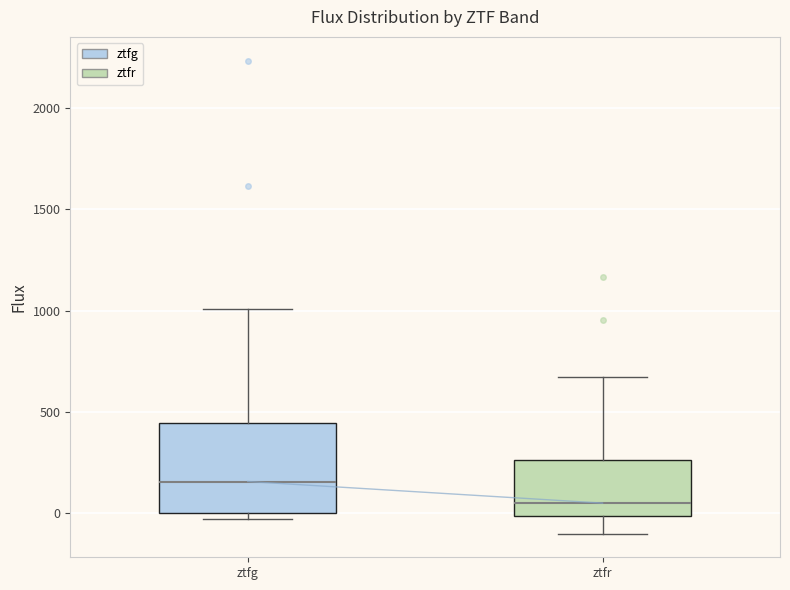

Comparing the boxes themselves (not the whiskers), which one is the tallest?

ztfg